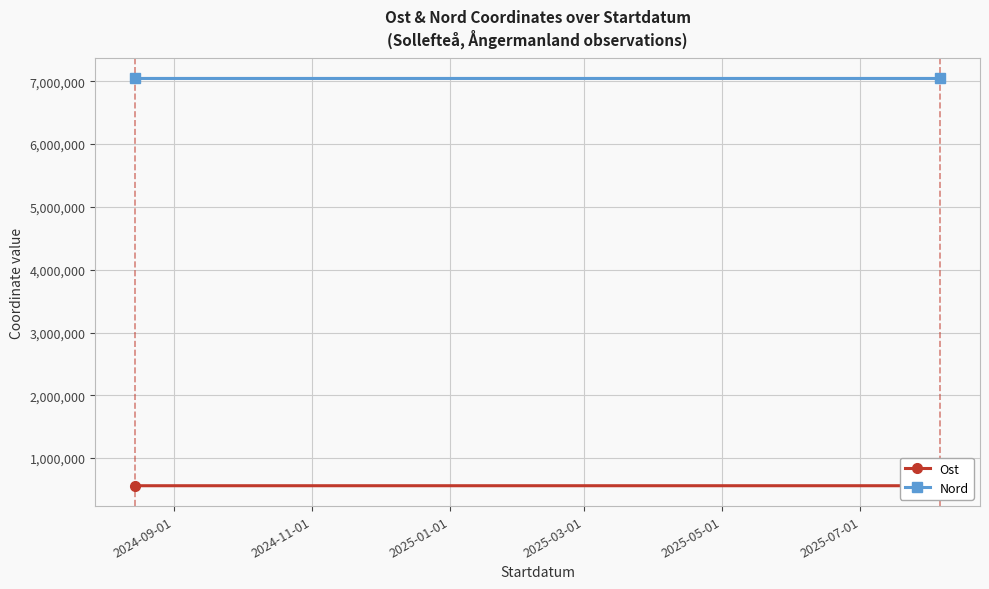

Is the value of Nord at 2024-11-01 greater than the value of Ost at 2024-11-01?

Yes